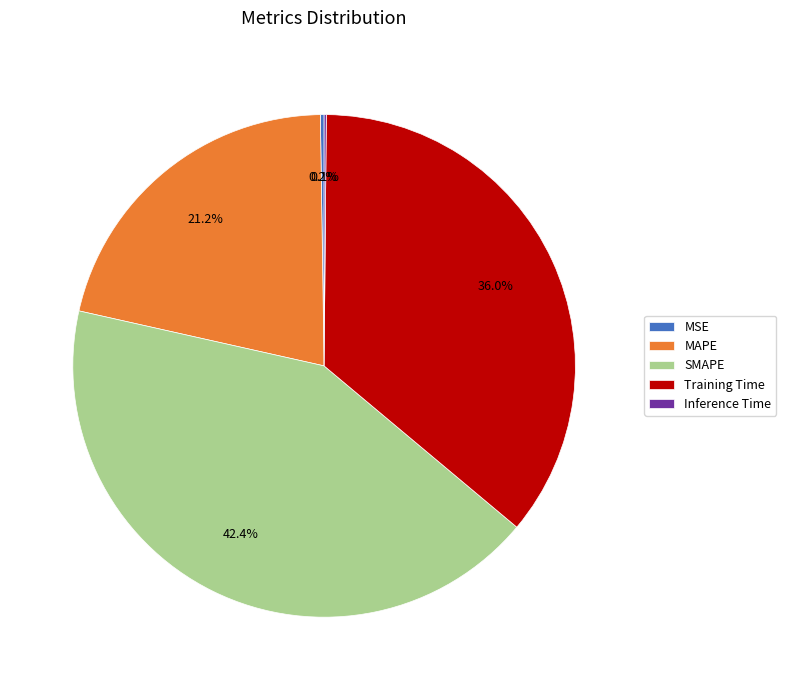

To the nearest percent, what is the difference between the largest and smallest slice percentages?

42%